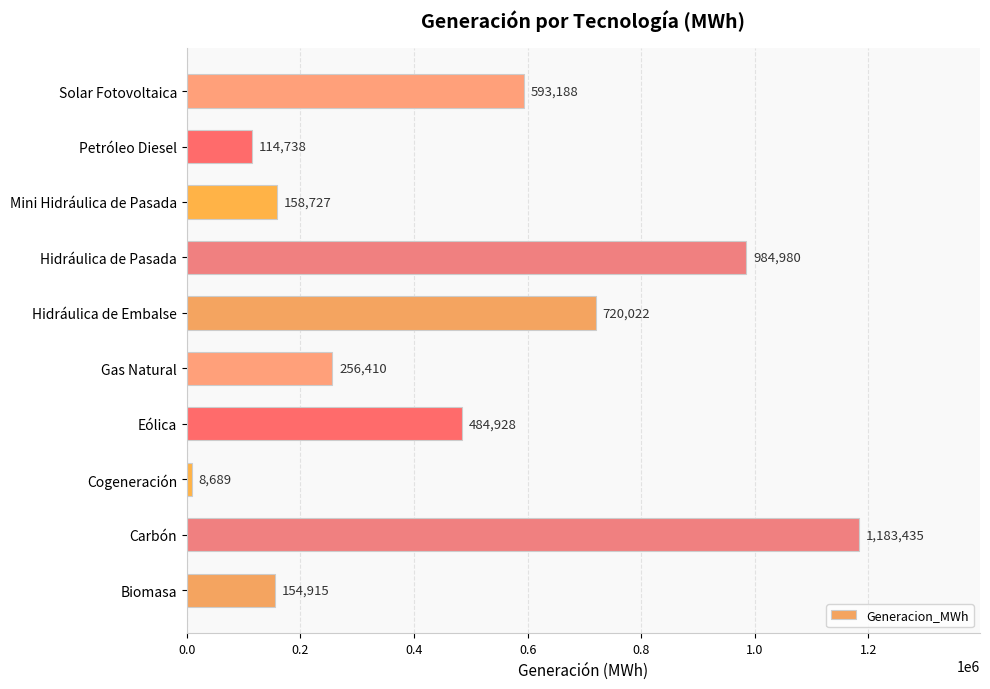

At which category does the chart reach its minimum across all series?

Cogeneración